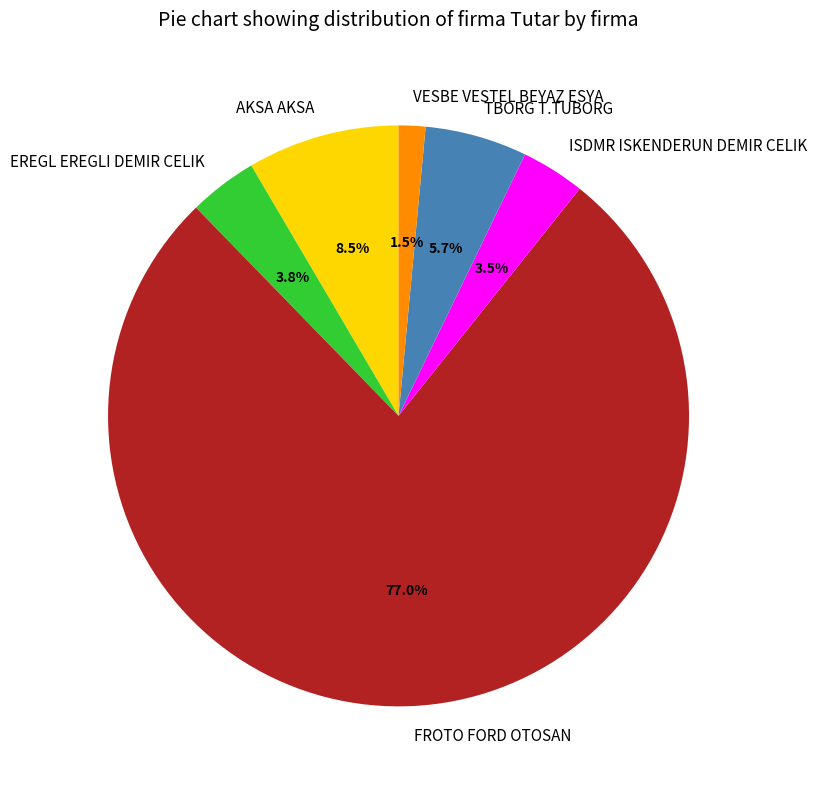

Is FROTO FORD OTOSAN the majority of the pie?

Yes